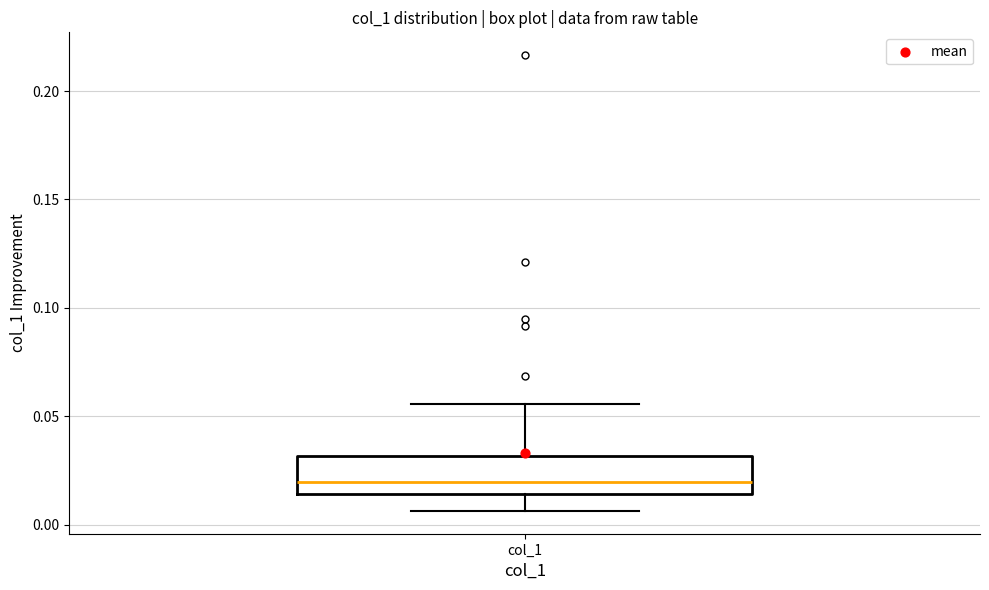

Where is the upper edge of the box for col_1 on the y-axis? The values are not printed on the chart, so give them approximately, as read against the axis.

0.030